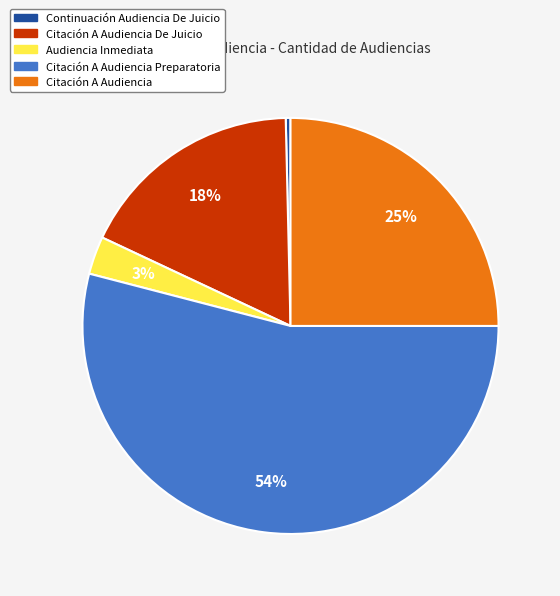

Which slice represents more than half of the pie?

Citación A Audiencia Preparatoria